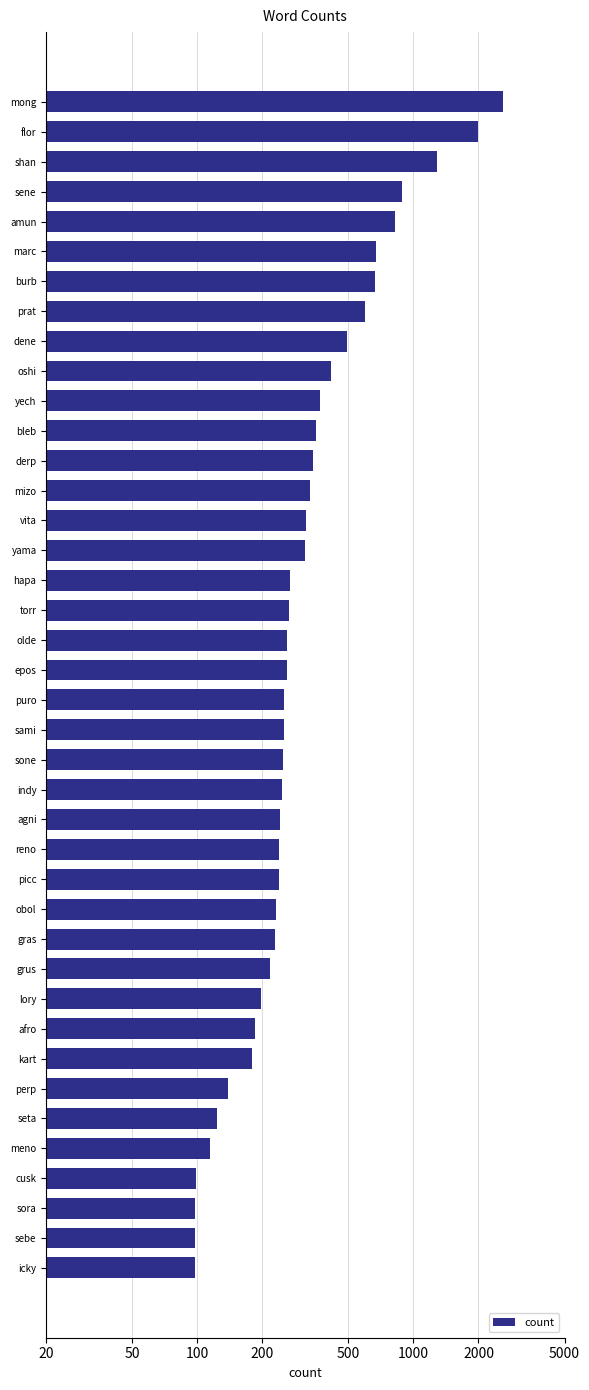

Which has a higher value, marc or prat?

marc